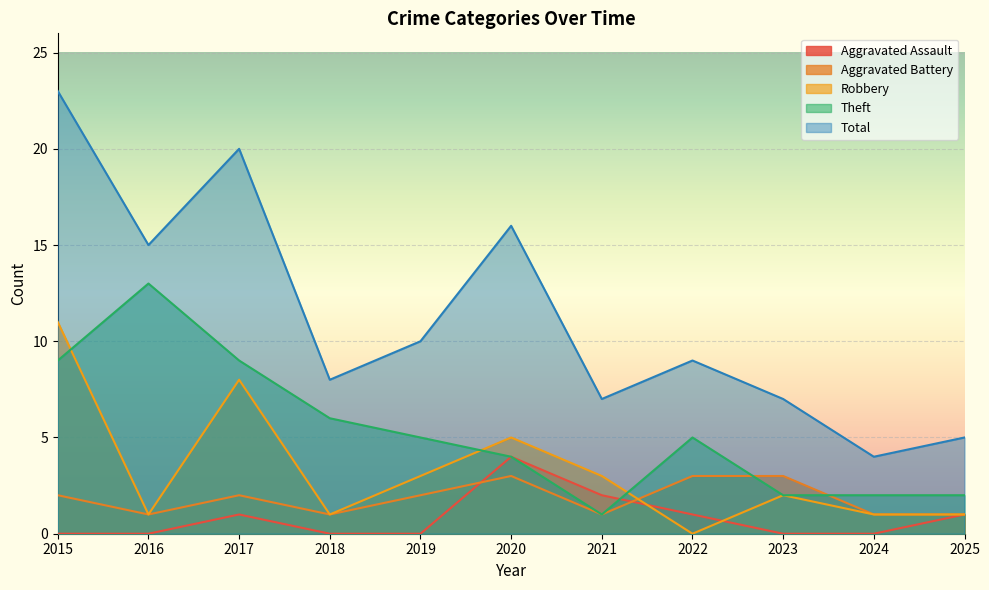

Rank the series at 2017 from highest to lowest value.

Total, Theft, Robbery, Aggravated Battery, Aggravated Assault